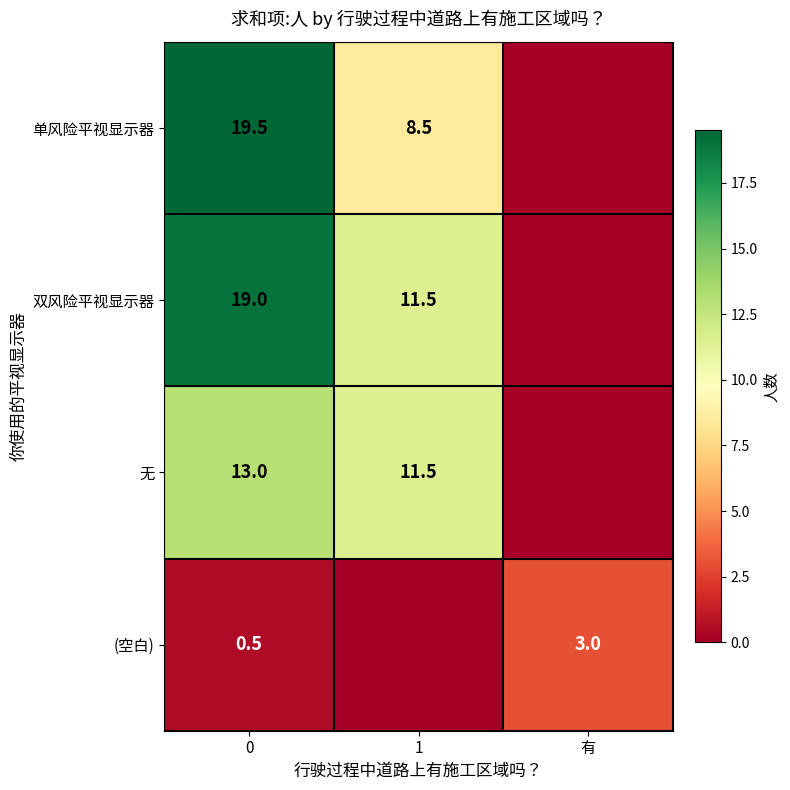

Which category has the lowest value across all series?

有